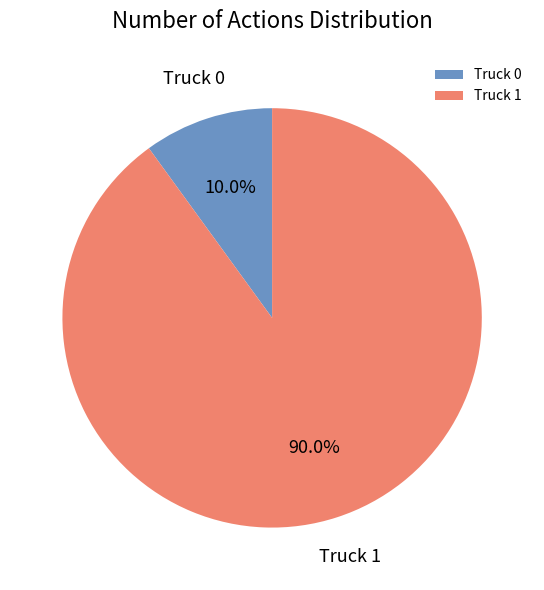

Rank the categories by value from lowest to highest.

Truck 0, Truck 1